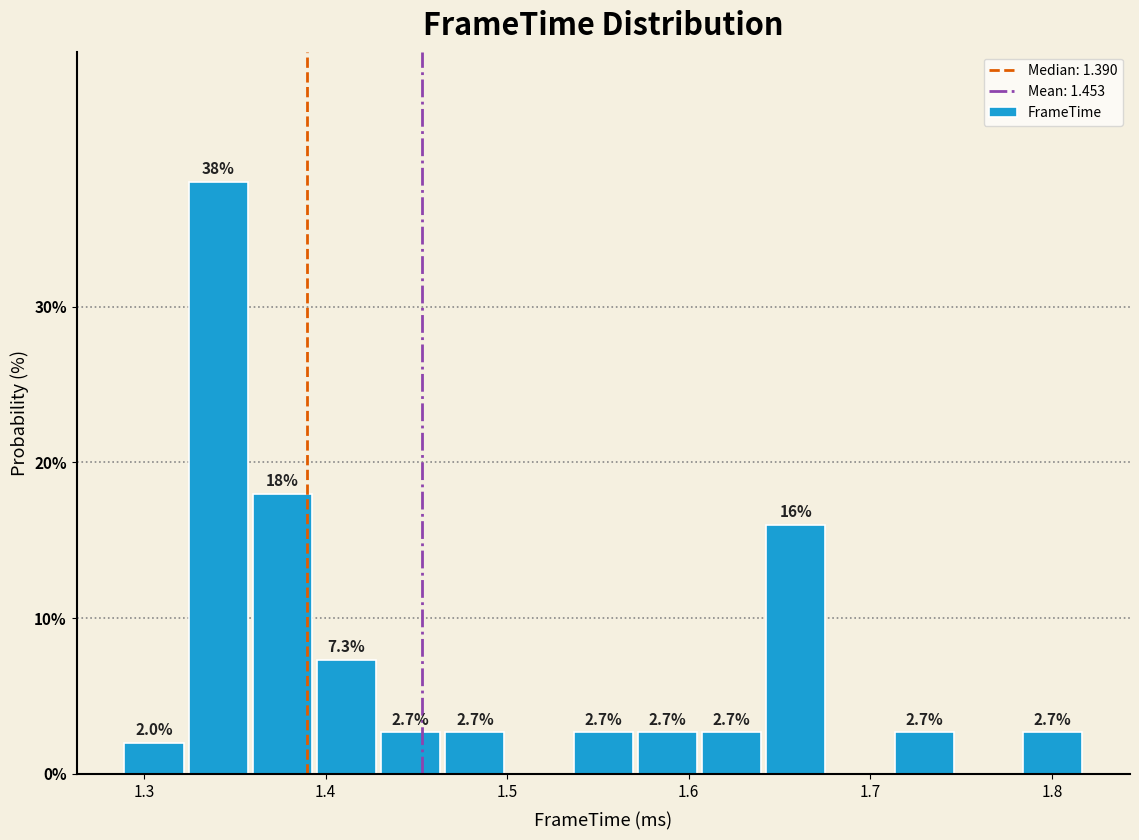

Read against the x-axis, roughly where is the centre of the tallest bar?

1.34